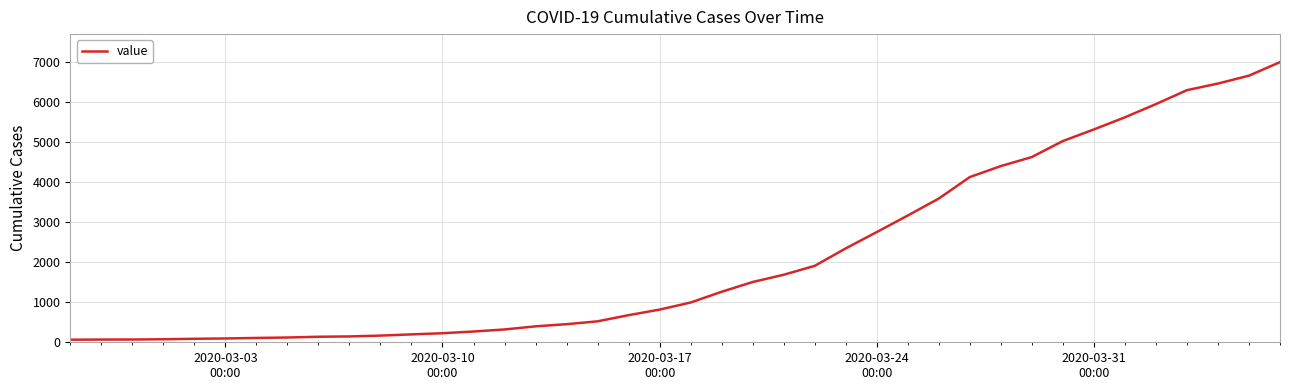

What is the difference between the second highest and minimum values?

6593